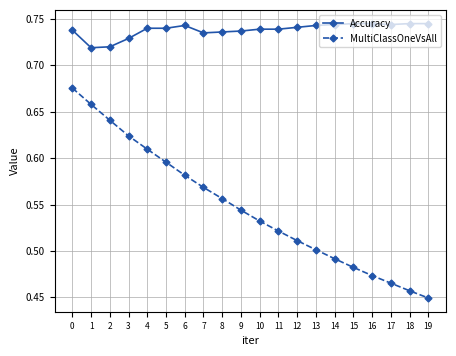

Rank the series by their average value, from lowest to highest.

MultiClassOneVsAll, Accuracy